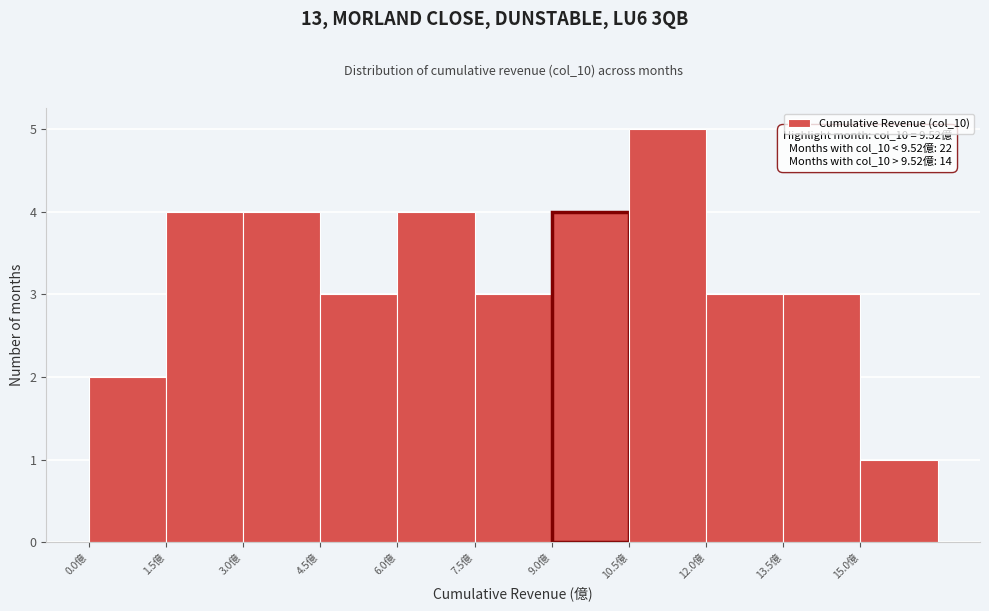

Which range on the x-axis has the tallest bar?

10.5 to 12.0